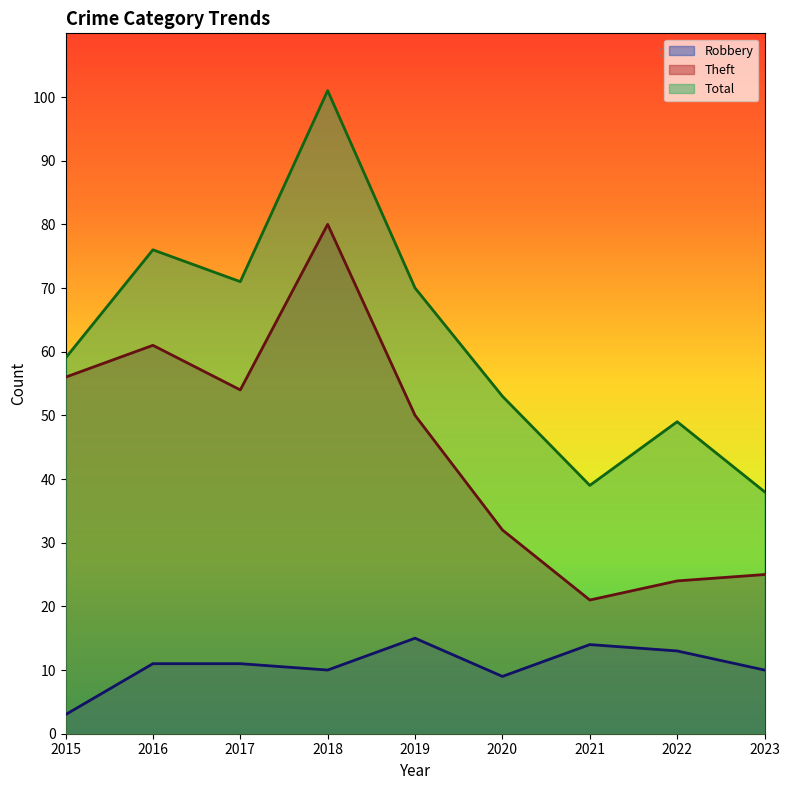

True or false: Robbery and Total intersect in this chart.

False